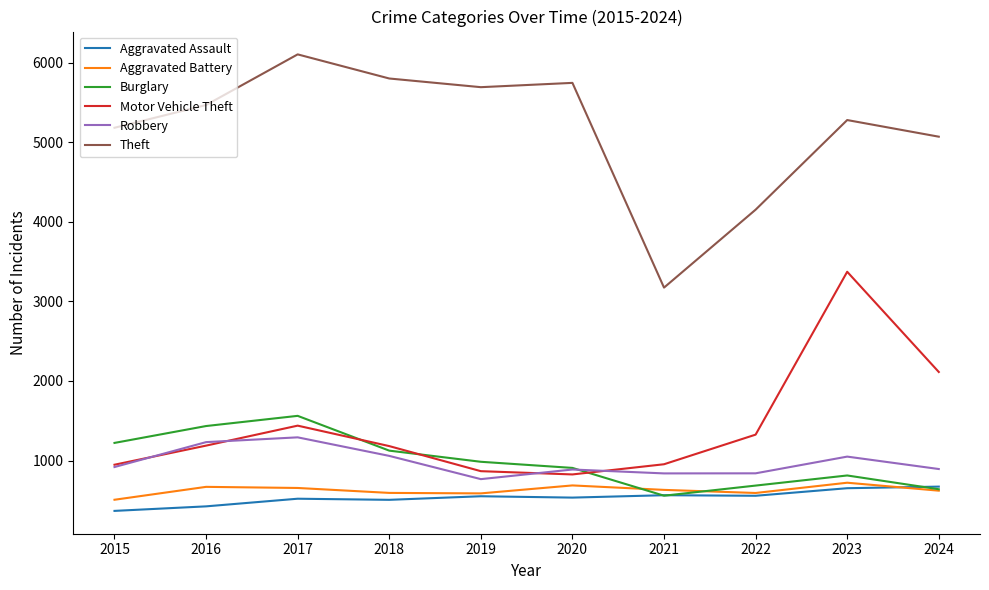

True or false: Theft and Robbery intersect in this chart.

False